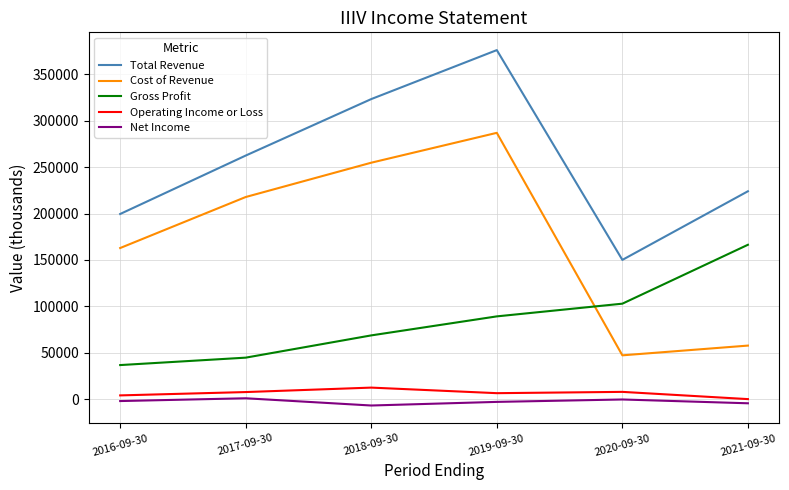

Which series changed the most between 2020-09-30 and 2021-09-30?

Total Revenue